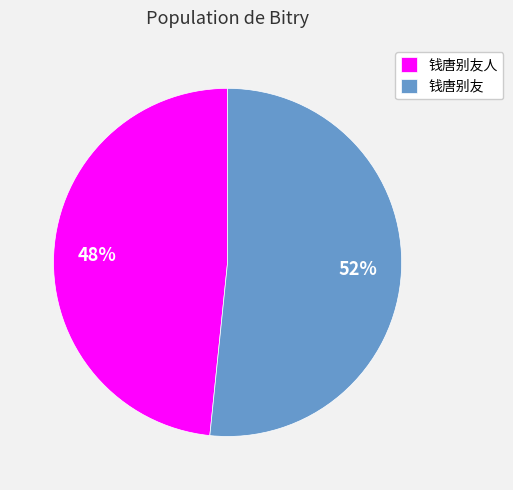

Which slice is the largest?

钱唐别友